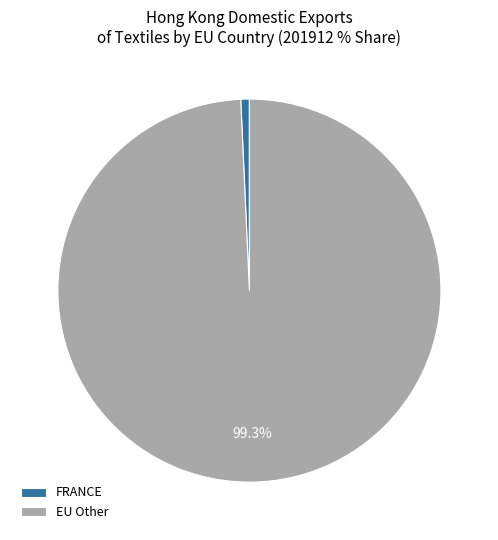

Is FRANCE the majority of the pie?

No